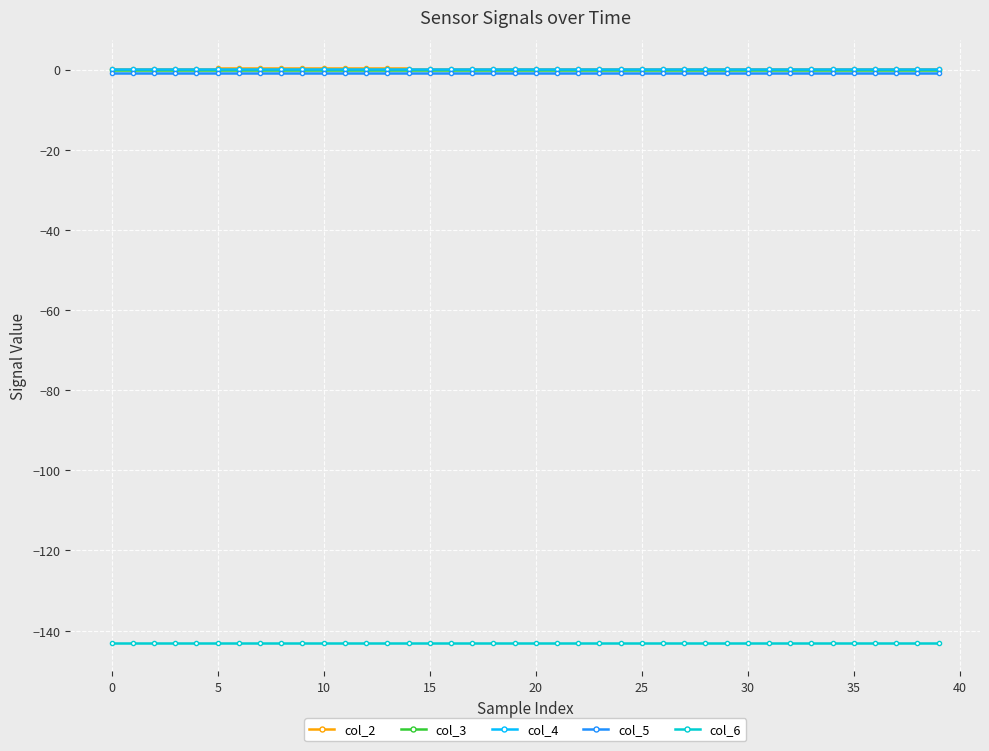

True or false: col_3 and col_6 cross at least once.

False